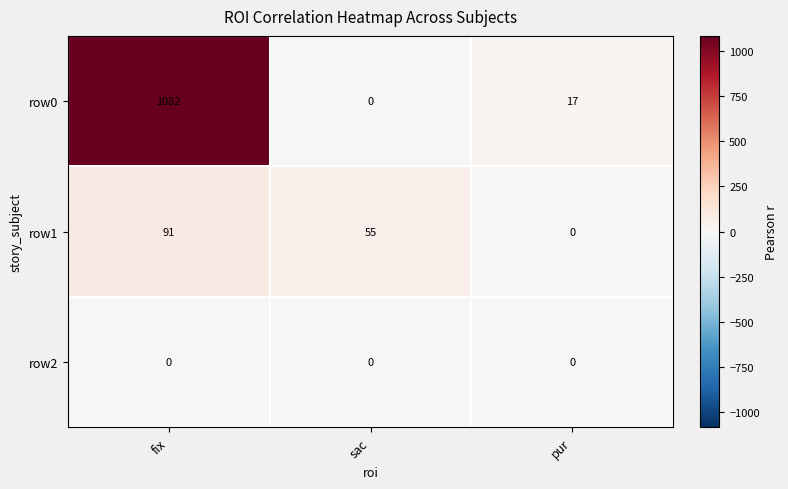

Count the number of data series in this chart.

3